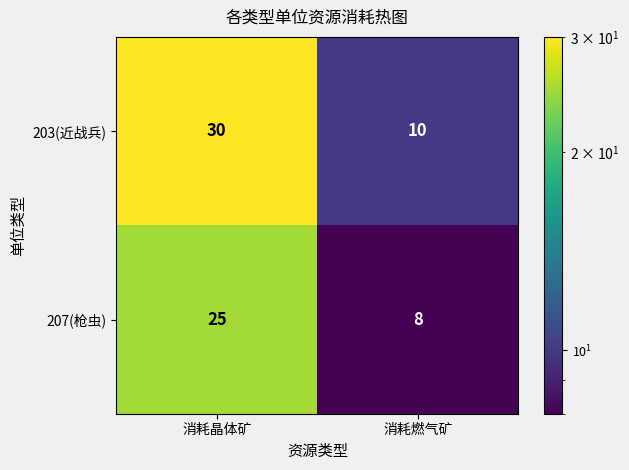

What is the total value across all series at 消耗燃气矿?

18